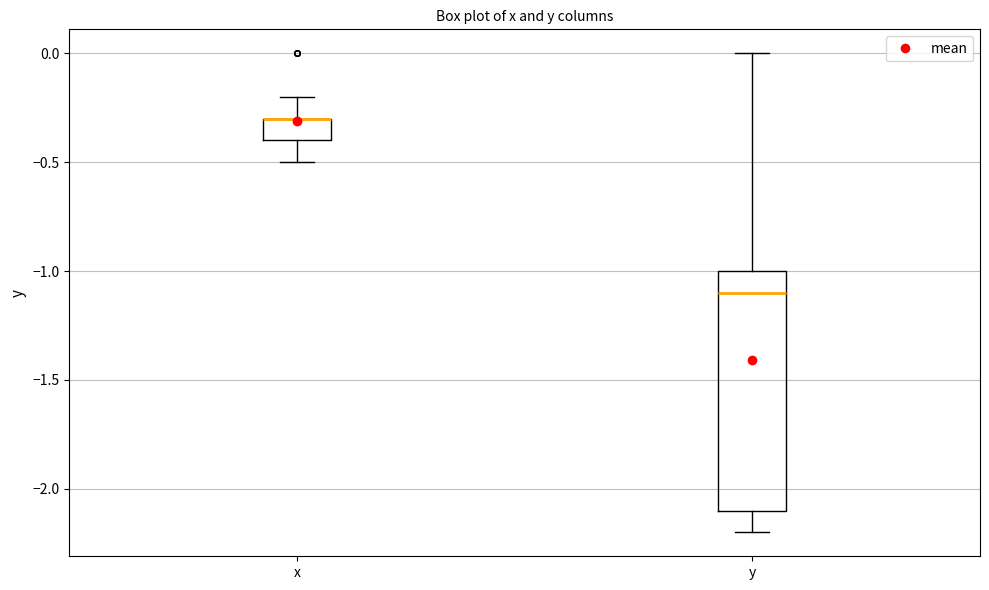

Reading left to right, read every box against the y-axis: the position of its median line, the range the box covers, and the ends of its whiskers. The values are not printed on the chart, so give them approximately, as read against the axis.

x: median -0.3 (drawn on the box's upper edge), box -0.4 to -0.3, whiskers -0.5 to -0.2
y: median -1.1, box -2.1 to -1.0, whiskers -2.2 to 0.0